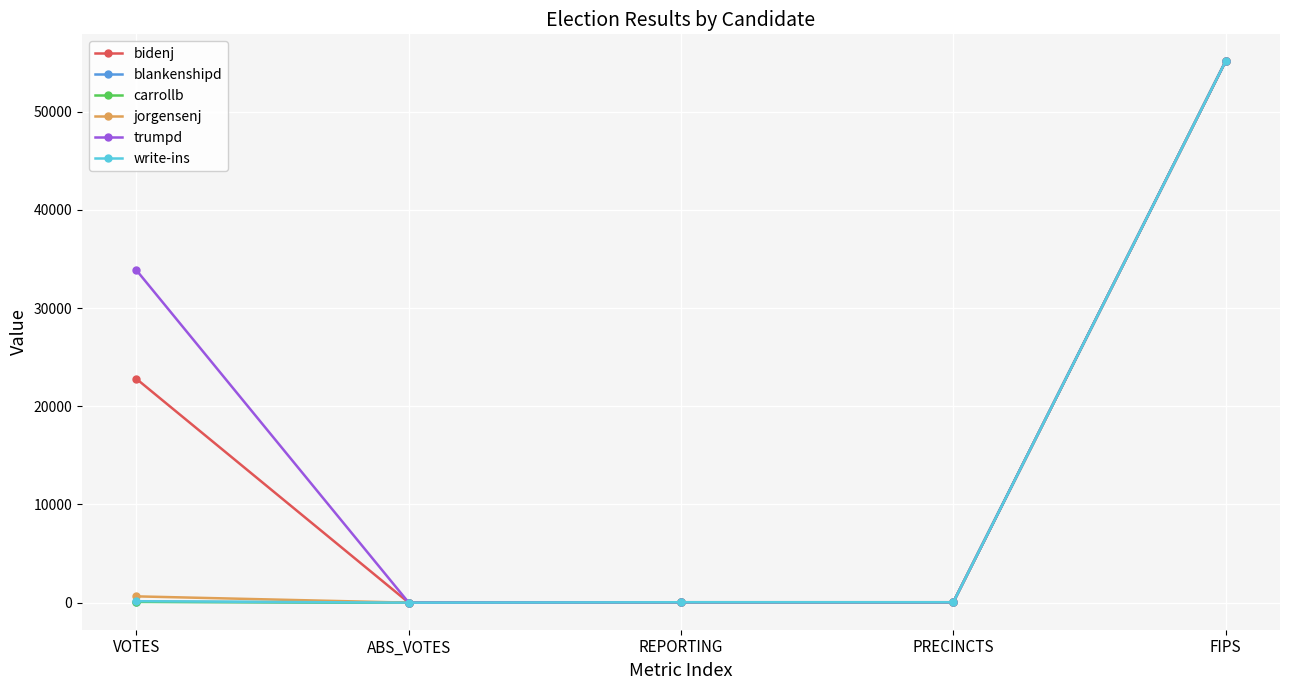

At which label is trumpd closest to 27563?

VOTES